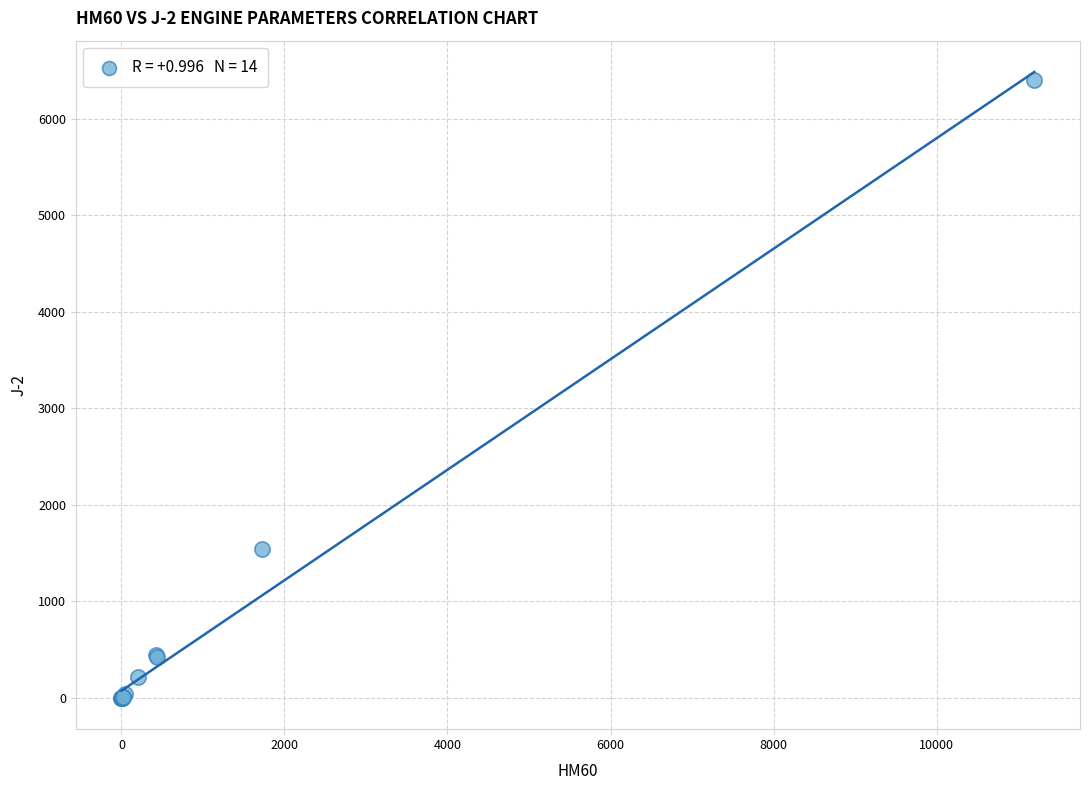

What Y value in the scatter plot is closest to 3201?

1542.0